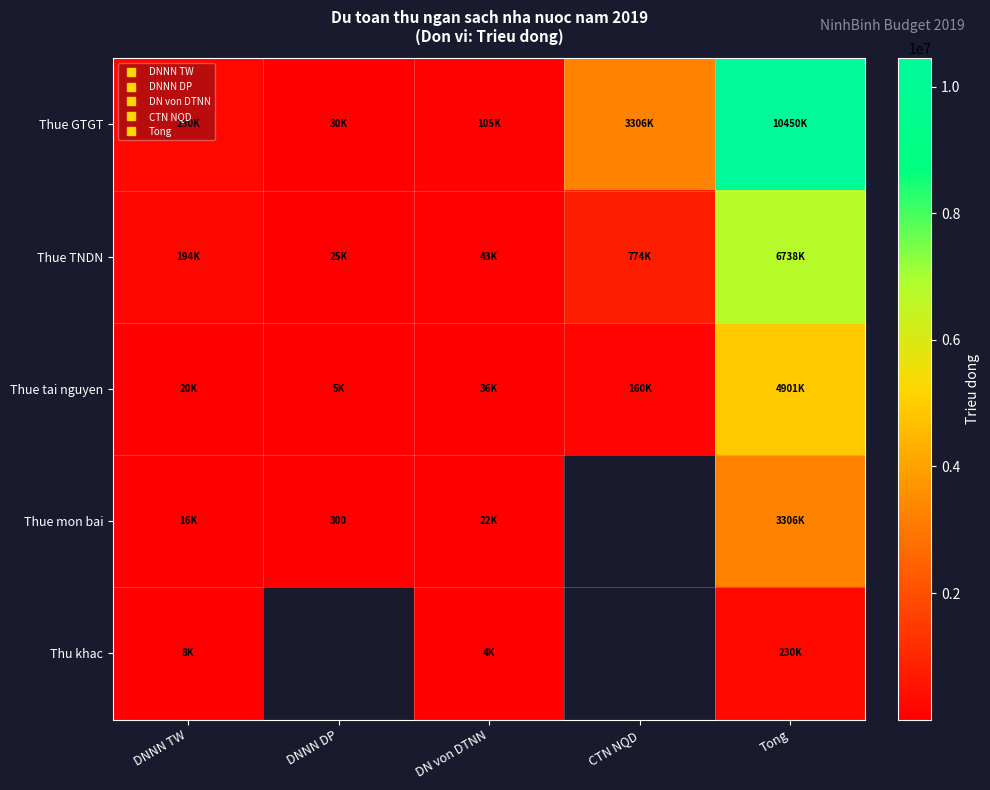

What is the highest value of the Thue mon bai series?

3306200.0